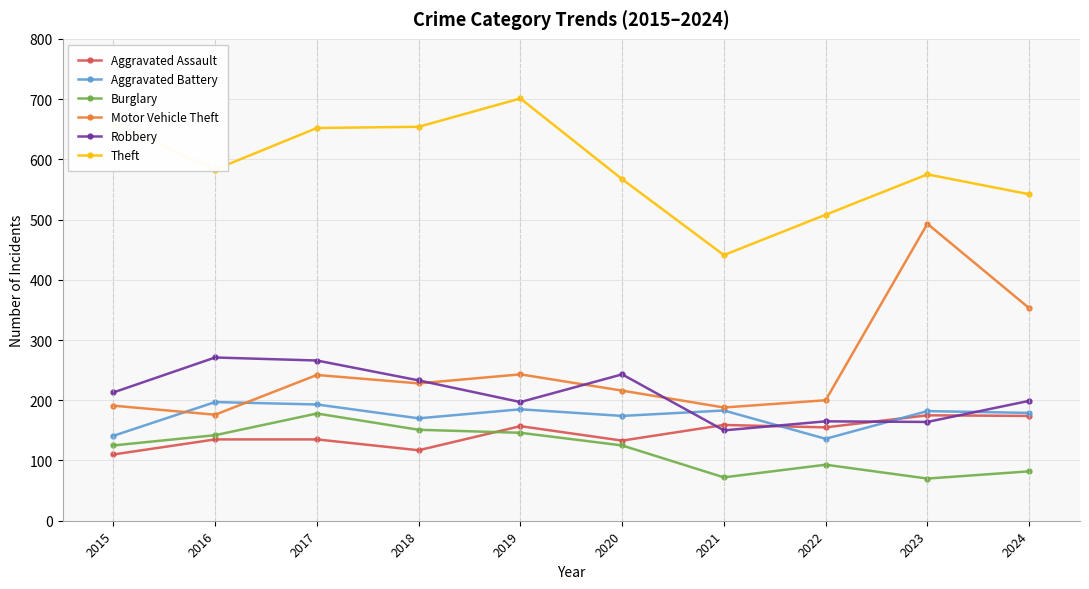

Is the value of Burglary at 2019 greater than the value of Aggravated Battery at 2018?

No